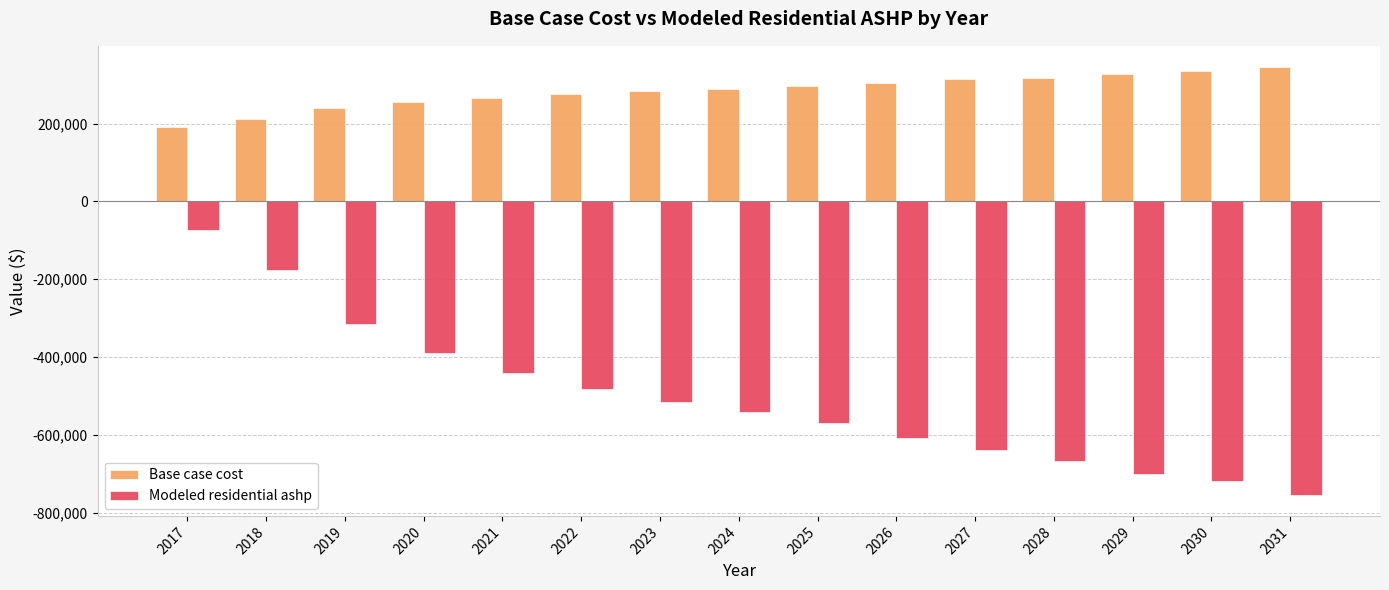

Read the Modeled residential ashp value at 2026.

-608454.2